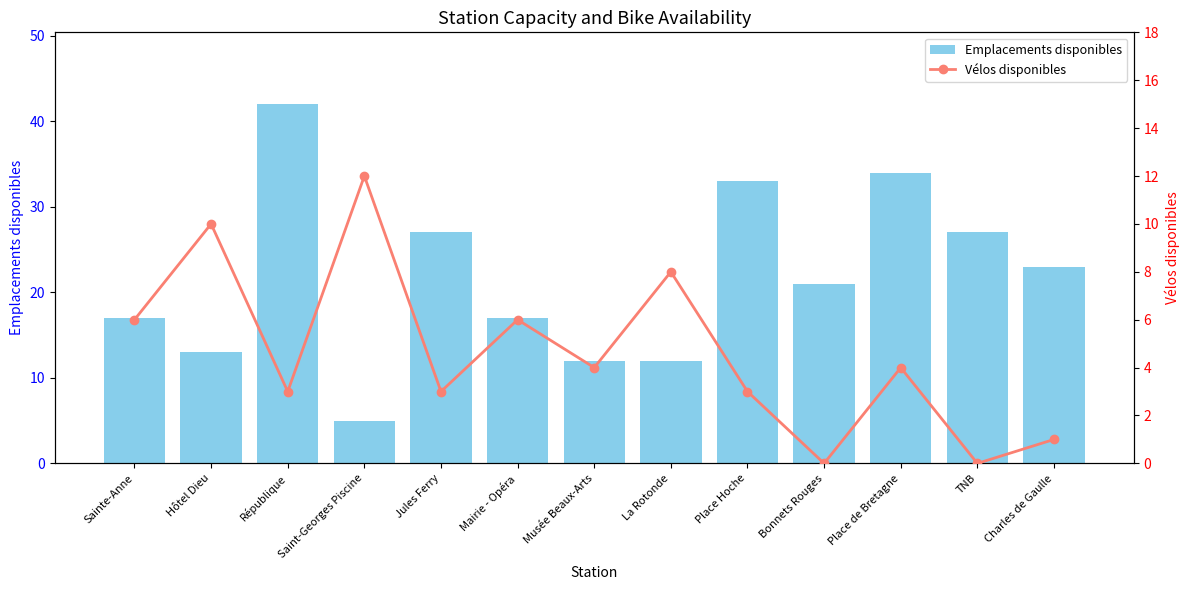

Rank the series by their maximum value, from lowest to highest.

Vélos disponibles, Emplacements disponibles